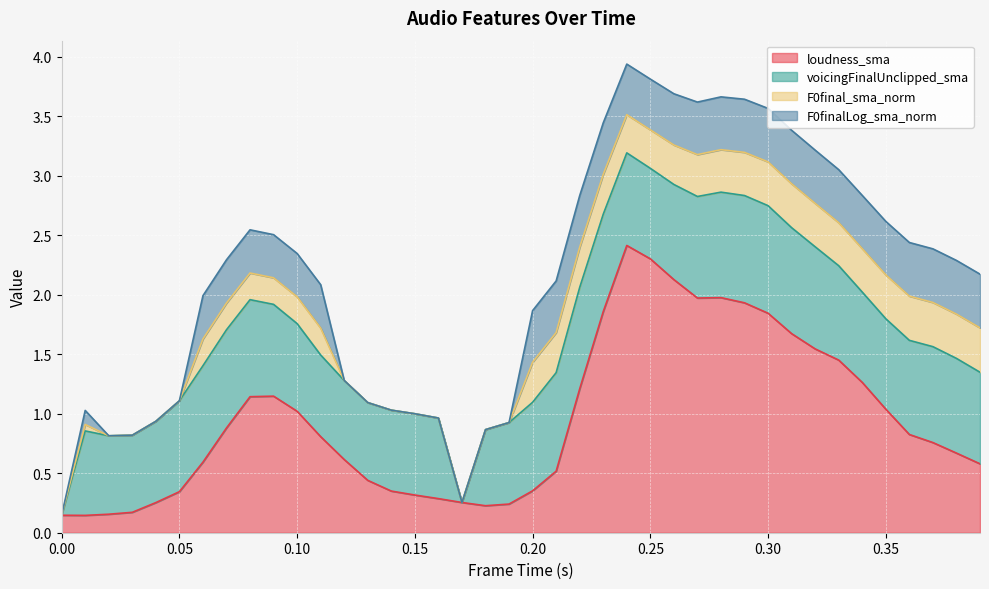

Between 3 and 21, which series saw the biggest shift?

F0finalLog_sma_norm